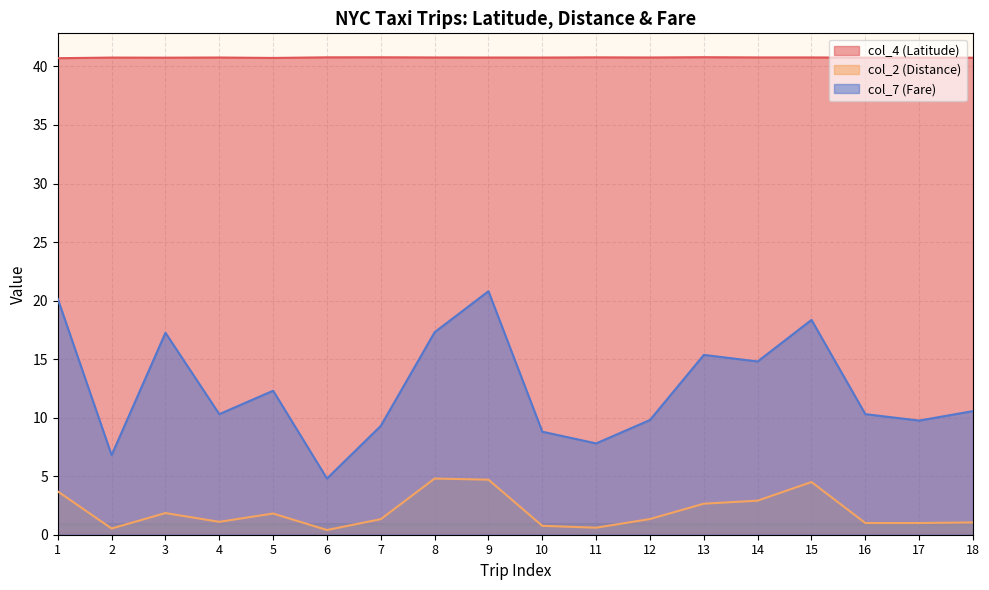

Reading left to right, extract all data points from this chart.

col_4 (Latitude): 1=40.7	2=40.8	3=40.7	4=40.8	5=40.7	6=40.8	7=40.8	8=40.8	9=40.8	10=40.8	11=40.8	12=40.8	13=40.8	14=40.8	15=40.8	16=40.7	17=40.8	18=40.7
col_2 (Distance): 1=3.7	2=0.5	3=1.9	4=1.1	5=1.8	6=0.4	7=1.3	8=4.8	9=4.7	10=0.8	11=0.6	12=1.3	13=2.6	14=2.9	15=4.5	16=1.0	17=1.0	18=1.1
col_7 (Fare): 1=20.1	2=6.8	3=17.2	4=10.3	5=12.3	6=4.8	7=9.3	8=17.3	9=20.8	10=8.8	11=7.8	12=9.8	13=15.4	14=14.8	15=18.4	16=10.3	17=9.8	18=10.6